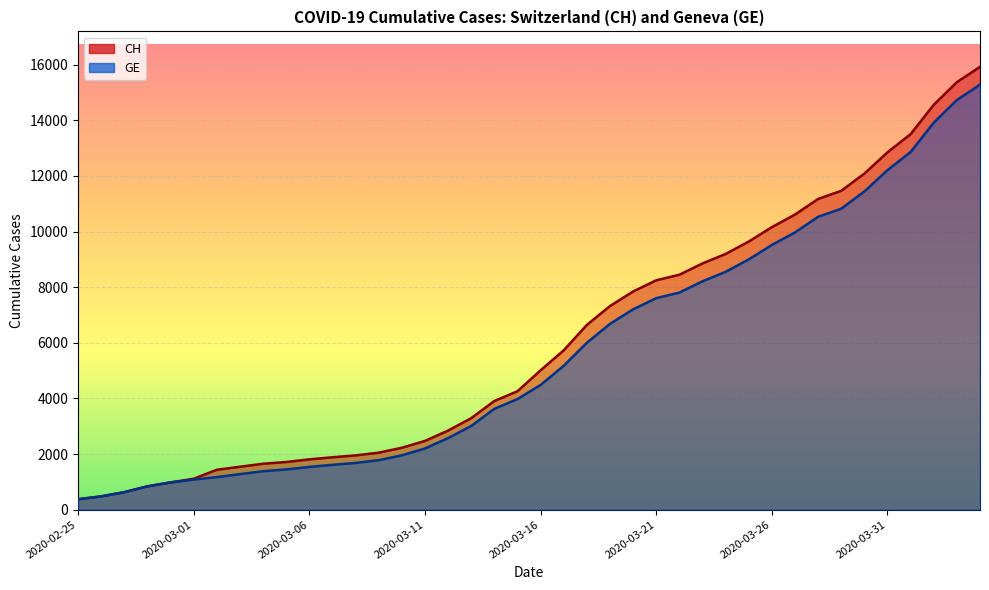

Is it true that GE equals 1171 at 2020-03-02?

True